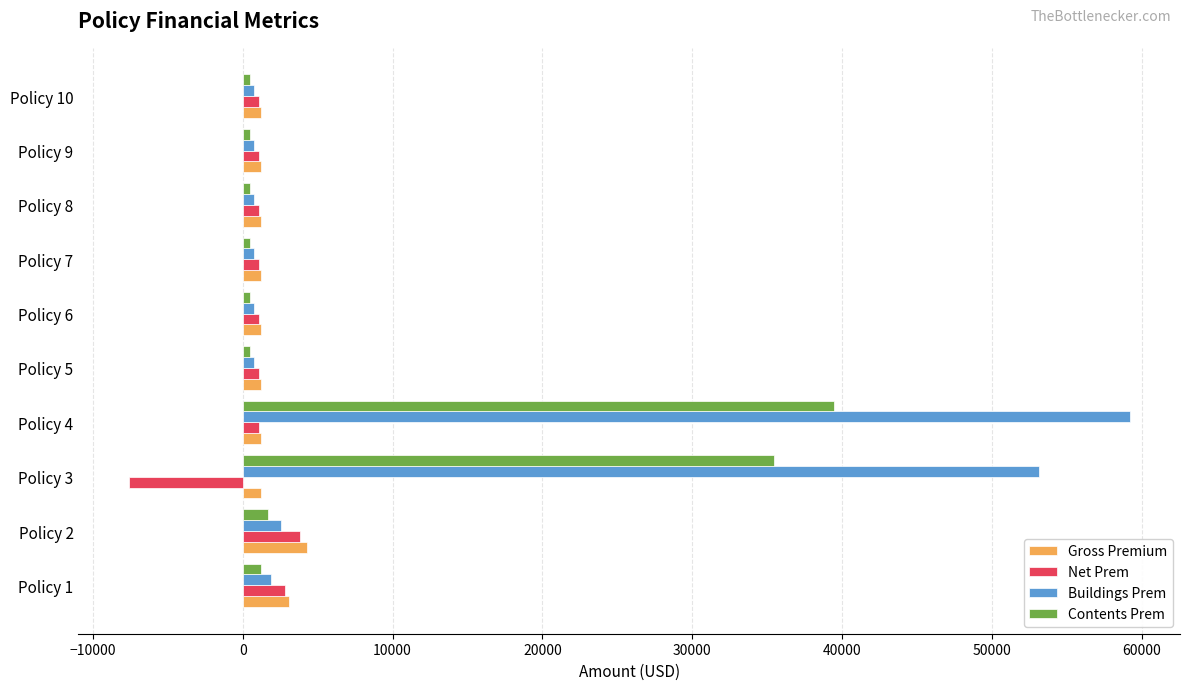

What is the average value of the Contents Prem series?

8082.4